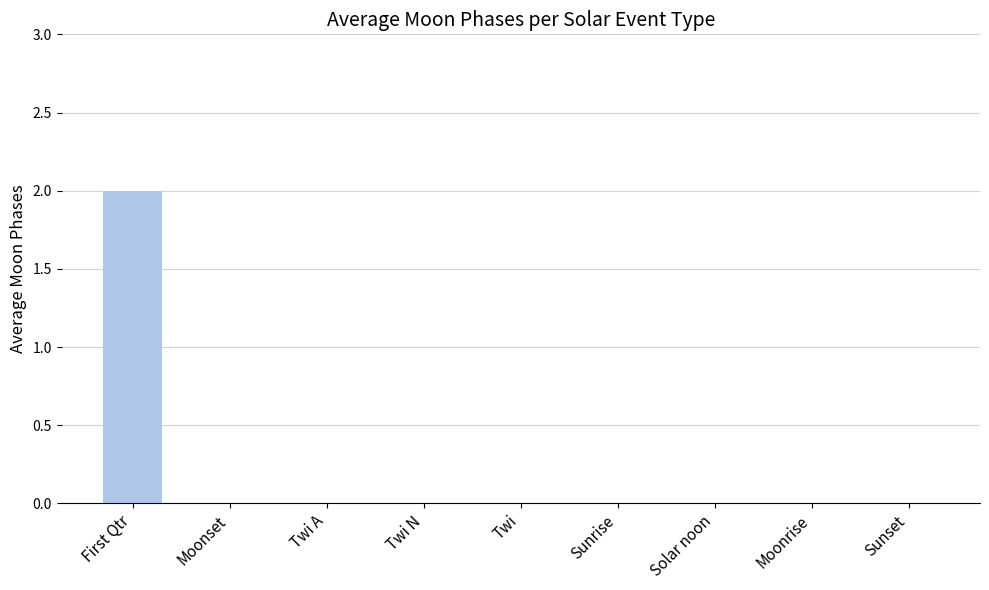

At which category does the chart reach its peak across all series?

First Qtr